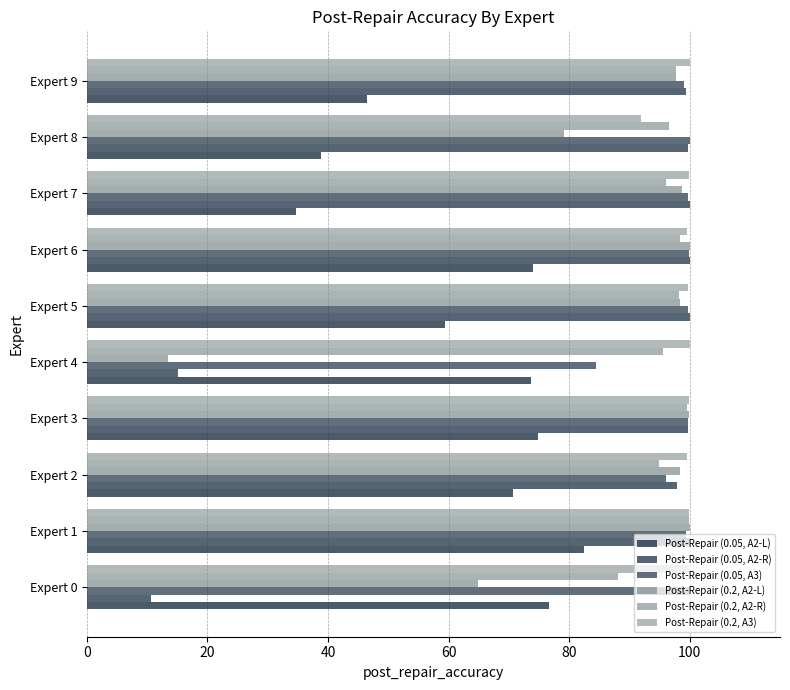

What is the difference between the maximum and minimum values in the Post-Repair (0.05, A3) series?

15.6